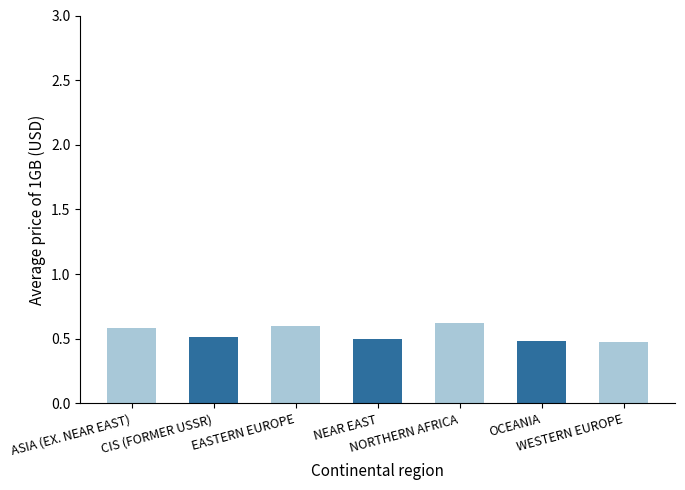

How many categories are shown in the chart?

7